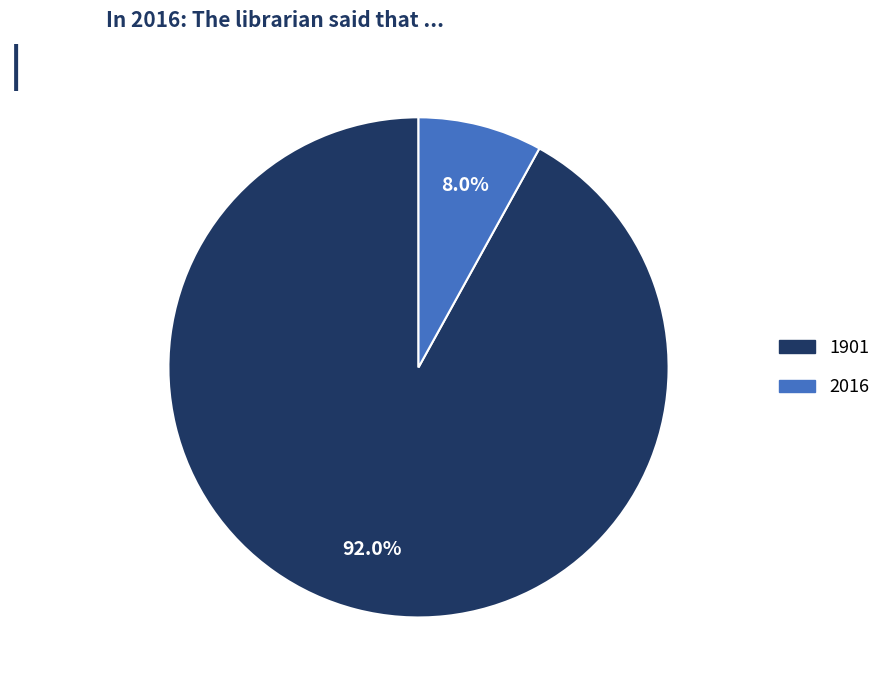

Do 2016 and 1901 together represent more than half of the pie?

Yes